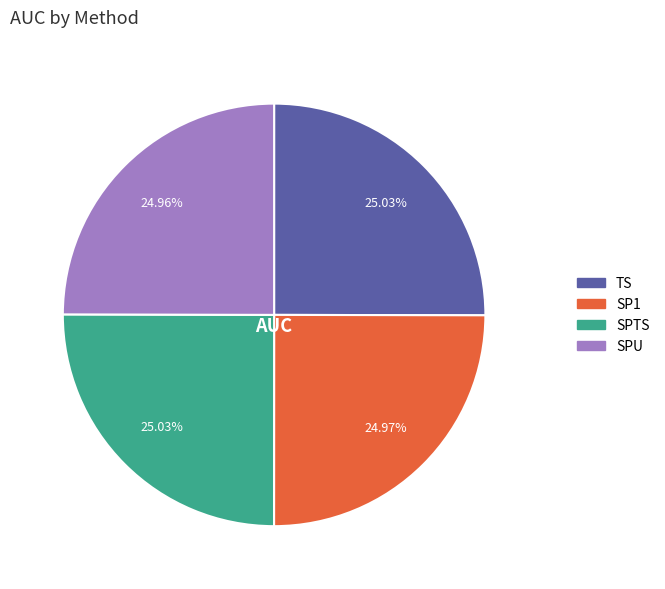

How many slices are in this pie chart?

4